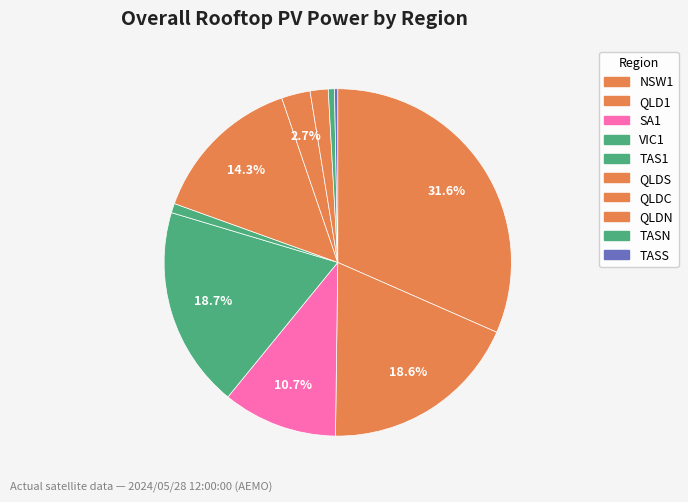

Approximately how many times larger is the value at NSW1 compared to TASS?

105.1